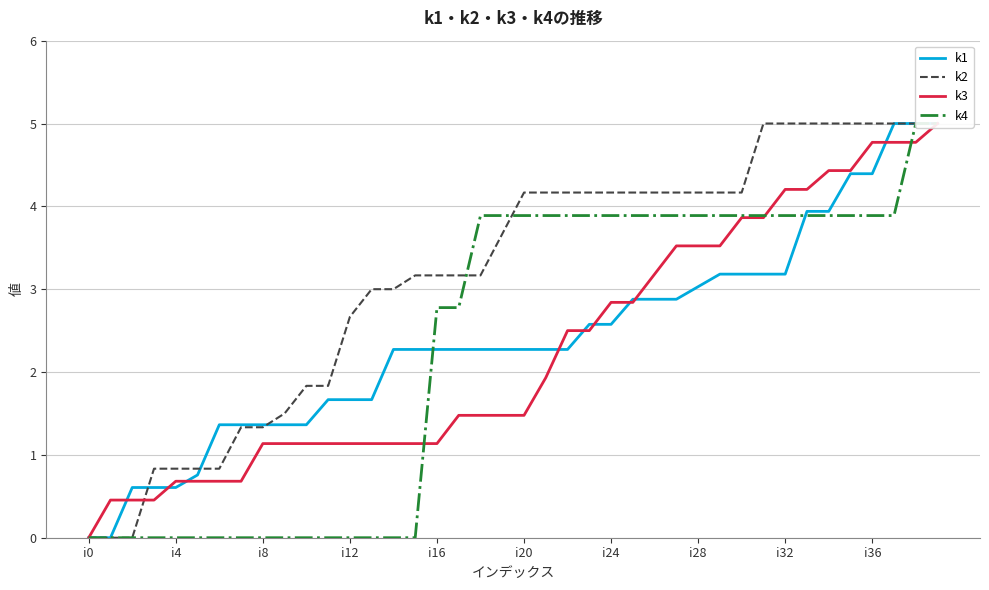

At 10, list the series in order from largest to smallest.

k2, k1, k3, k4